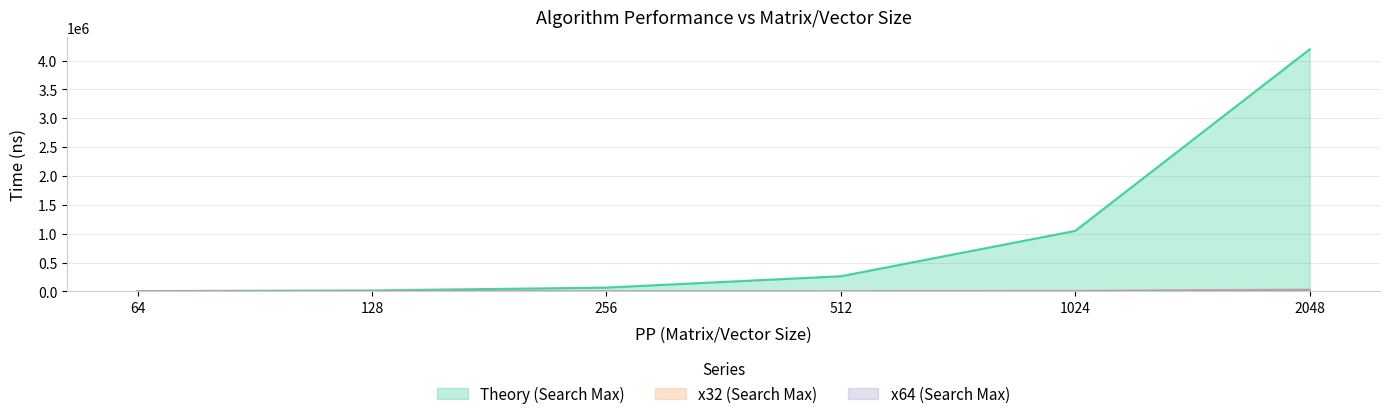

True or false: x64 (Search Max) has more than 2 points higher than both neighbors.

False